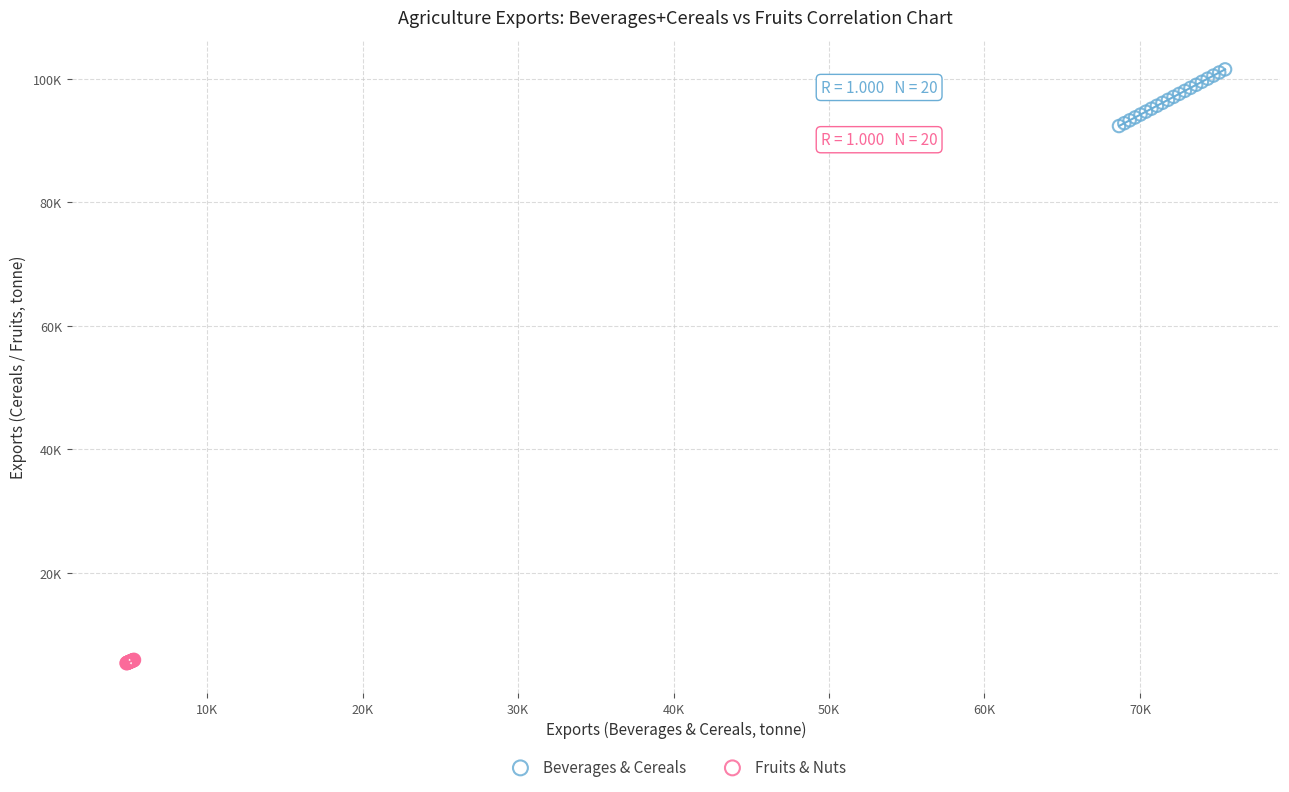

What are all the series names shown in the legend?

Beverages & Cereals, Fruits & Nuts